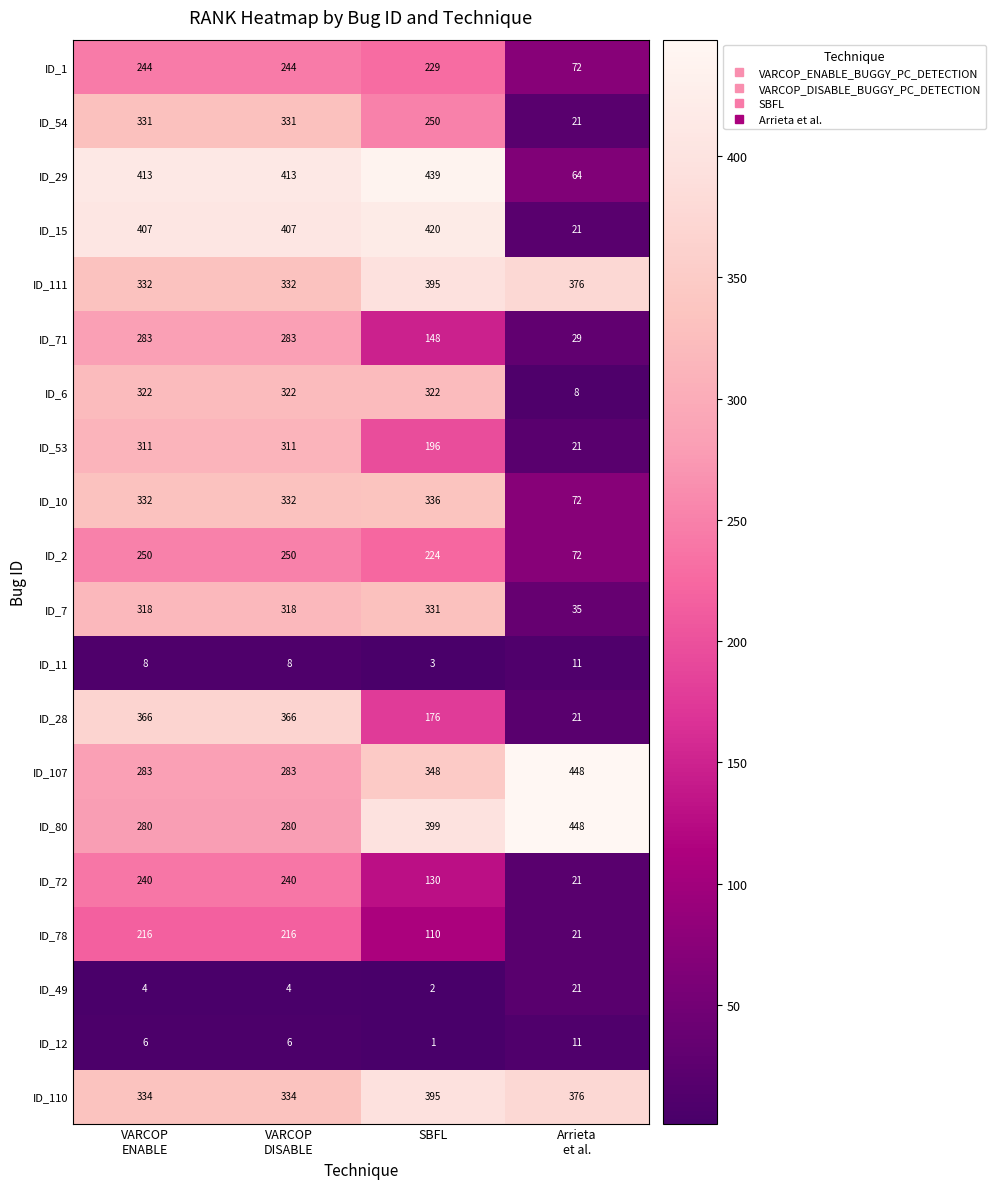

How many categories are shown in the chart?

4